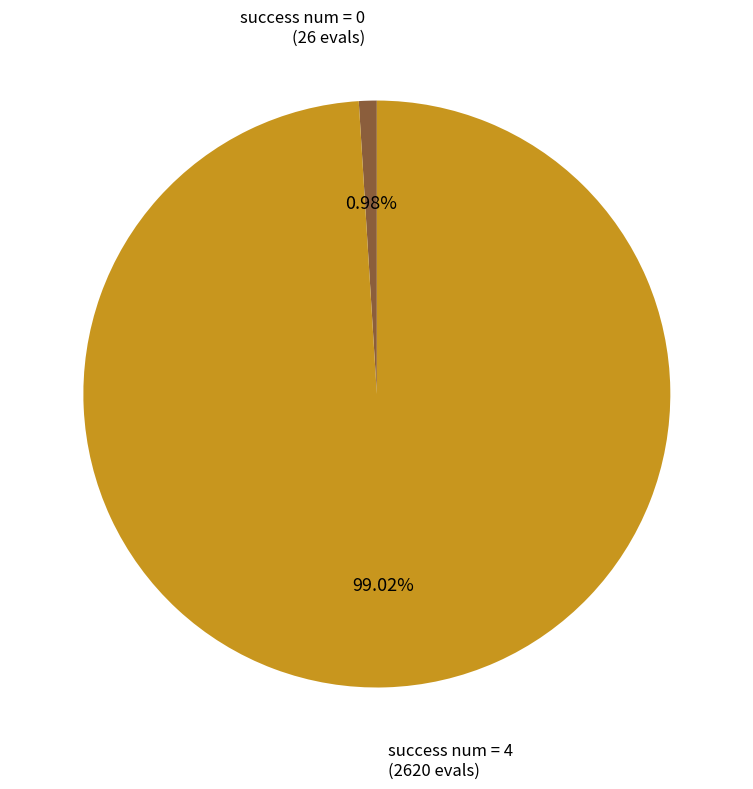

Does any single category account for the majority?

Yes